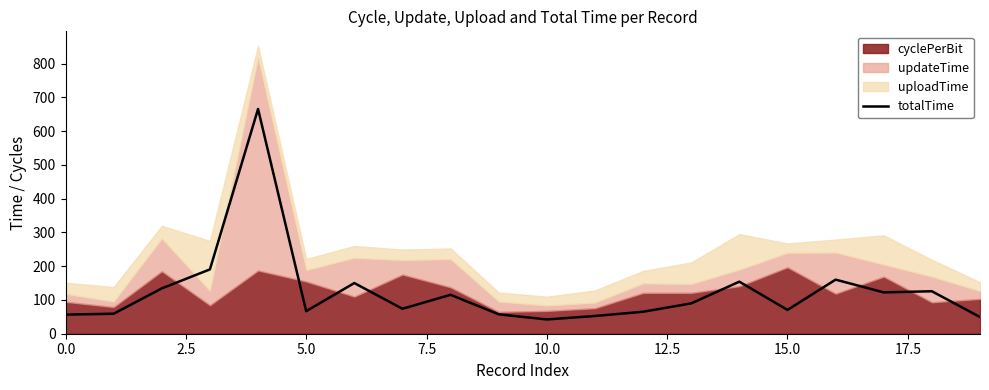

Reading right to left, what are all the values shown in this chart?

49.4	125.8	122.4	160.2	70.5	154.1	89.9	65.1	52.5	42.3	57.5	115.2	74.0	150.1	66.7	665.5	190.5	134.2	59.2	56.6